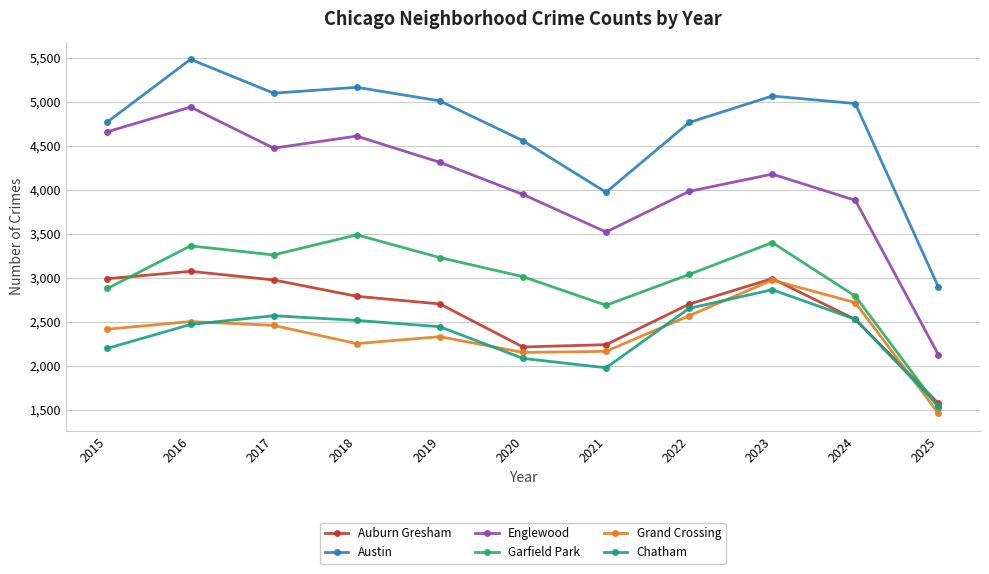

How many series are shown in this chart?

6